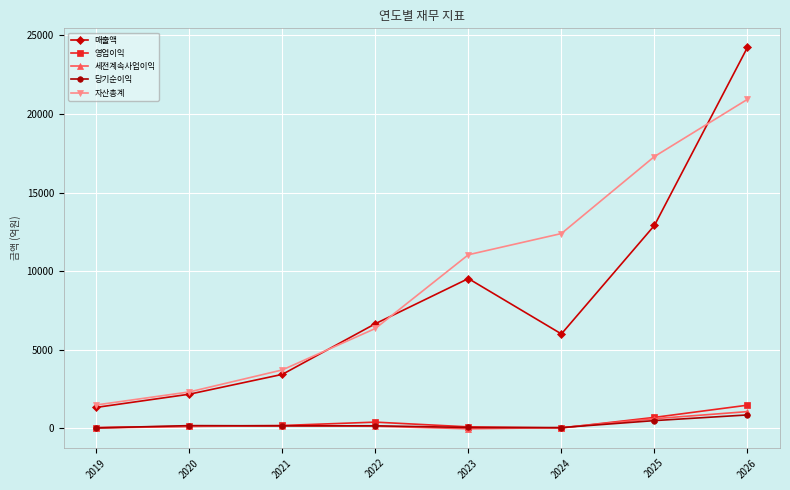

What is the difference between the second highest and minimum values in the 자산총계 series?

15807